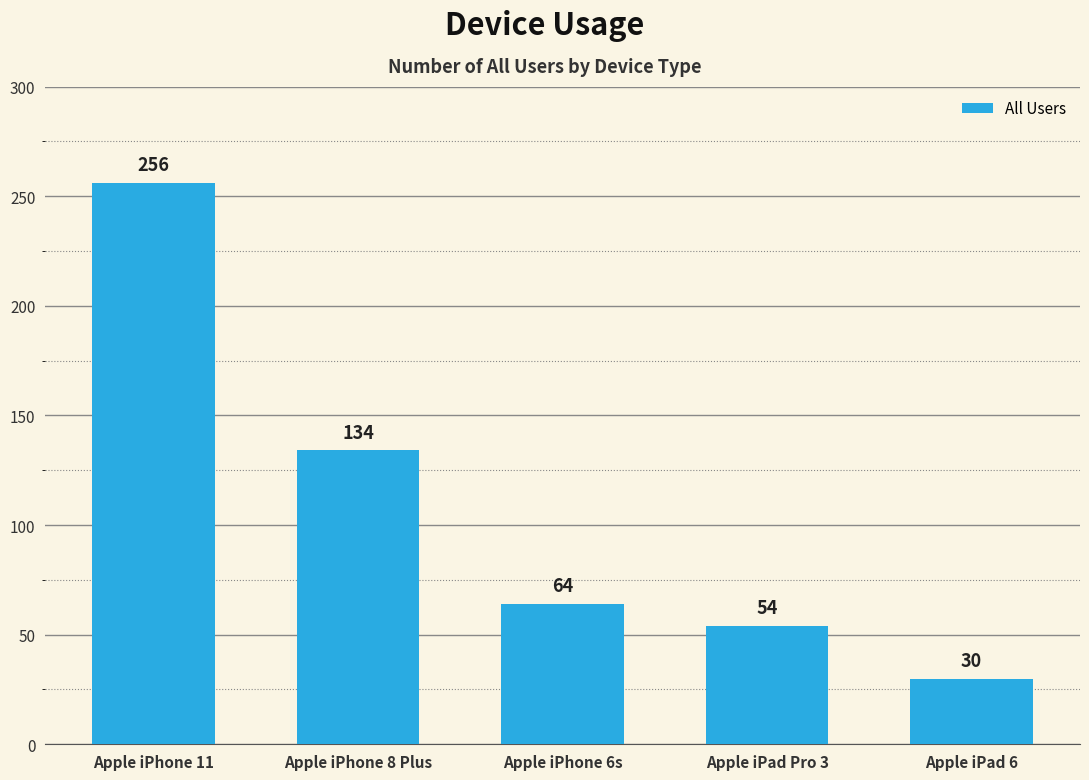

Is it true that the value at Apple iPad Pro 3 is 54?

True